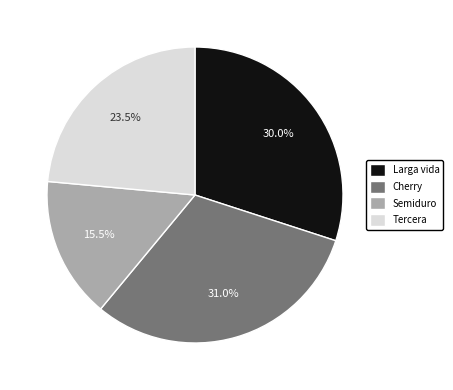

Which slice is the largest?

Cherry